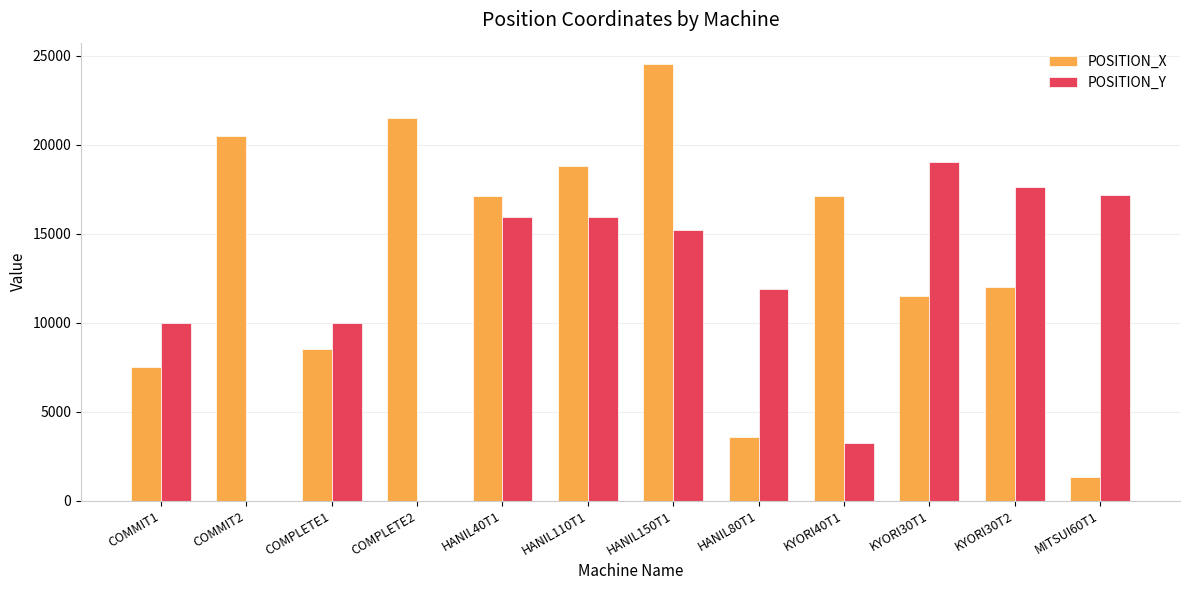

Is it true that POSITION_Y equals 3250 at KYORI40T1?

True